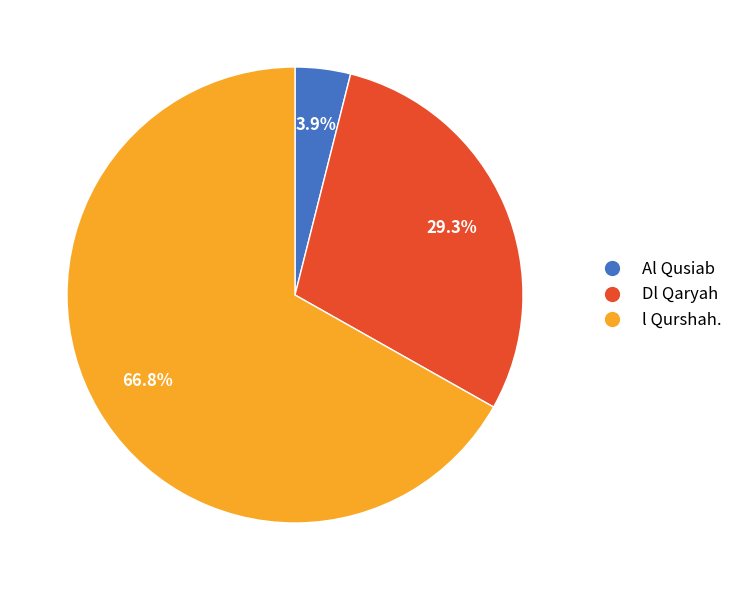

What percentage do Dl Qaryah and Al Qusiab together represent?

33.2%